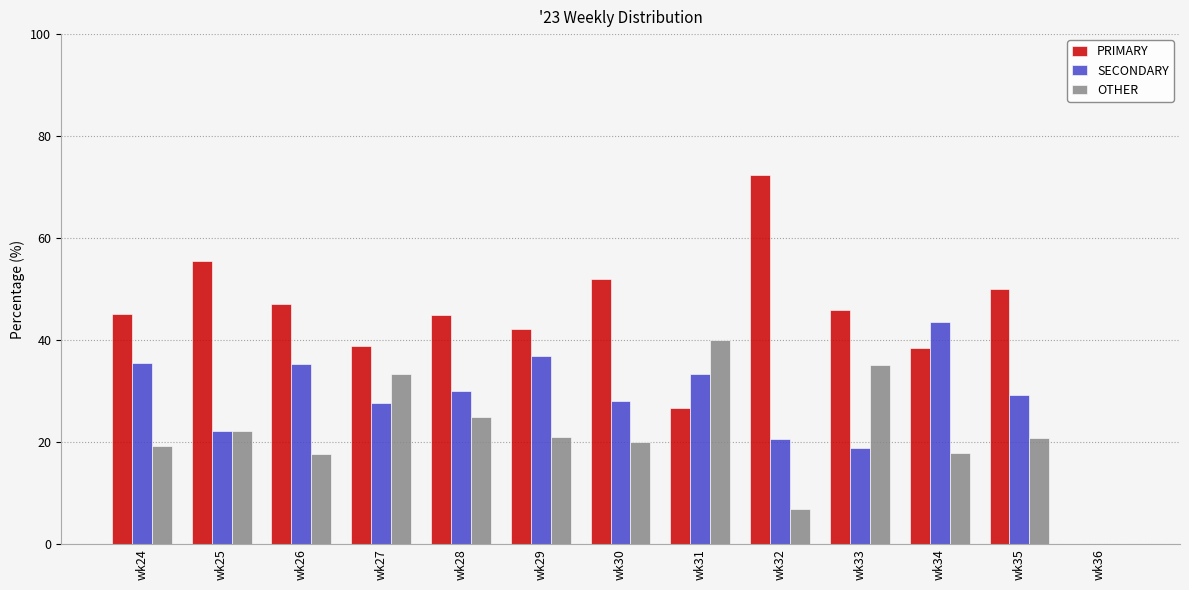

What value does the OTHER series have at wk27?

33.3